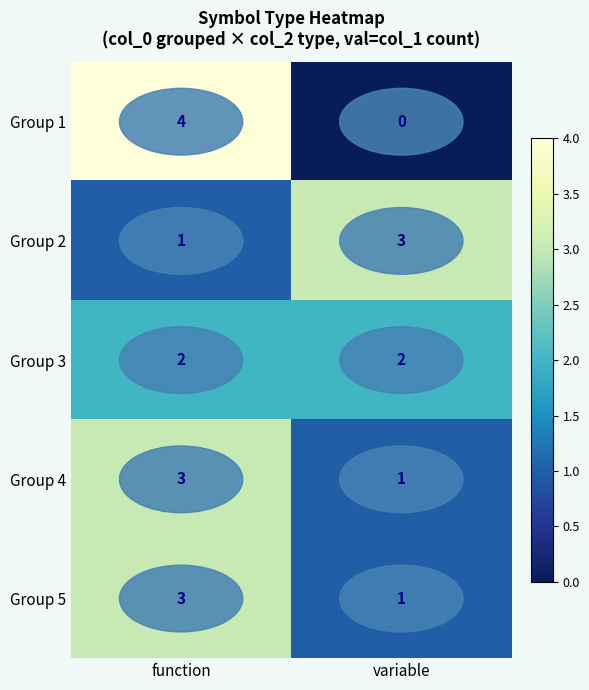

What is the maximum value shown in the chart?

4